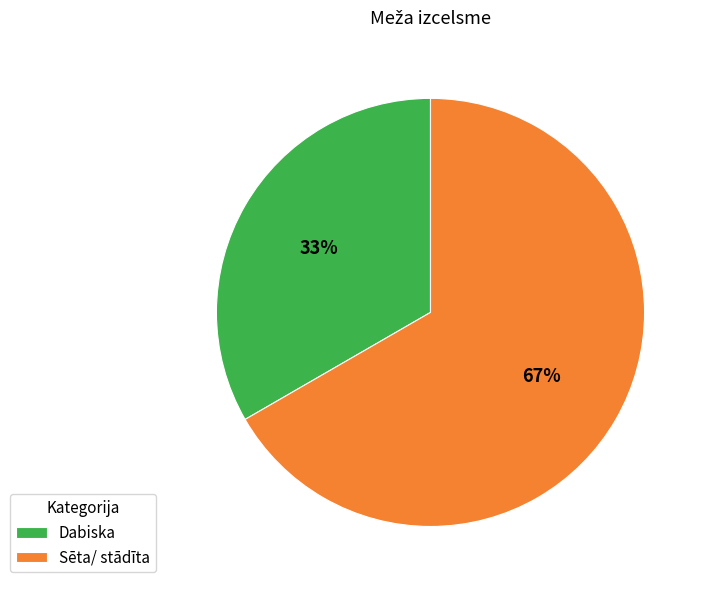

What is the largest slice in the pie chart?

Sēta/ stādīta